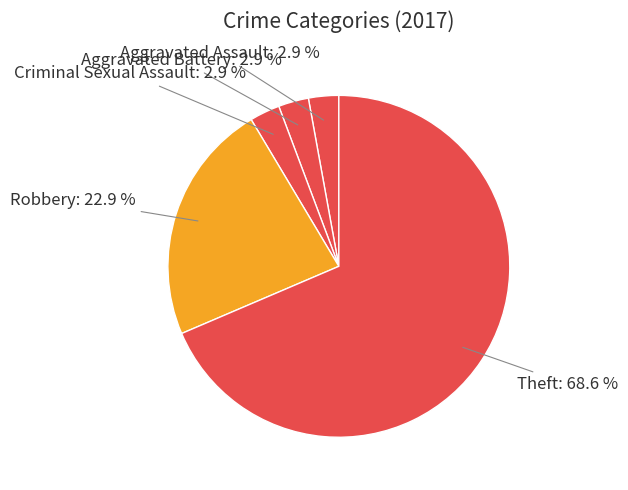

Is the sum of Robbery and Theft greater than half?

Yes